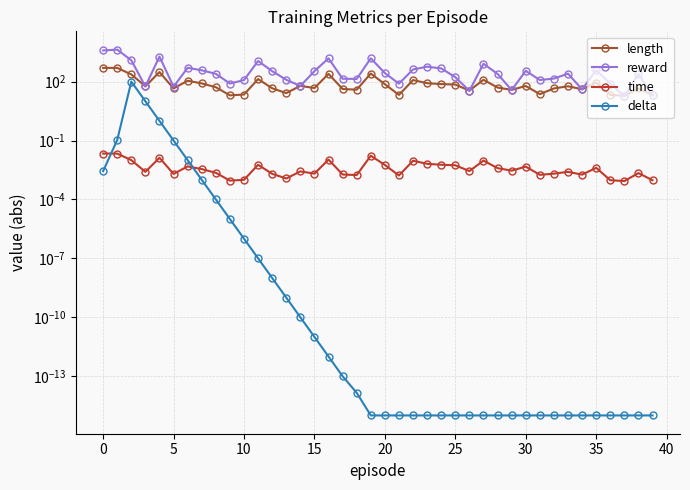

True or false: time and length intersect in this chart.

False